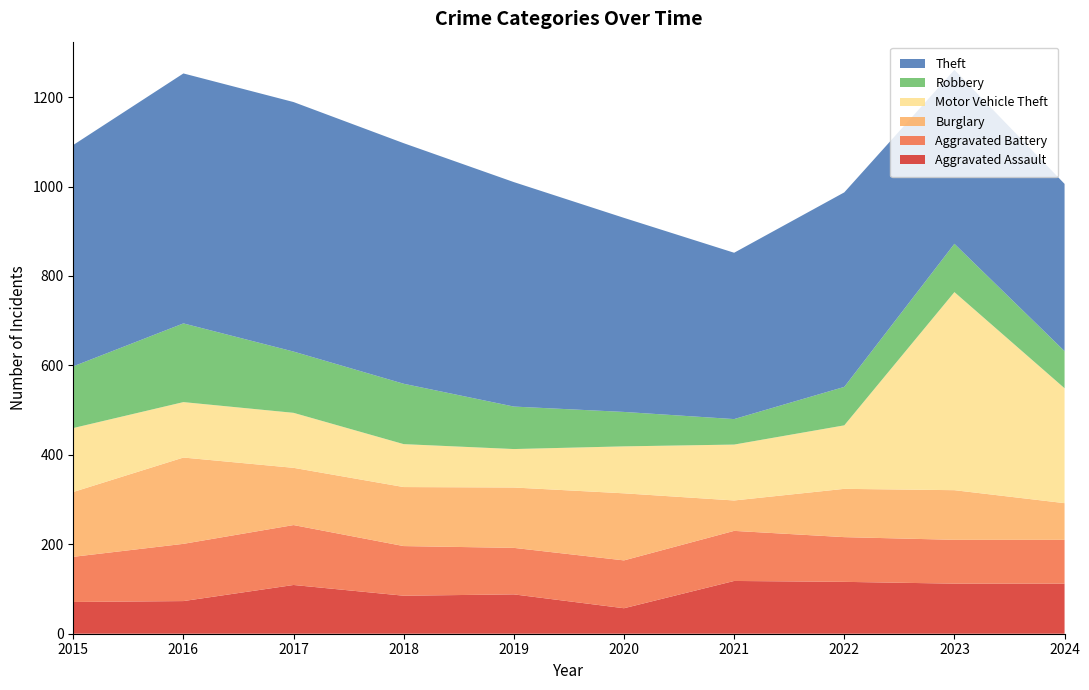

Reading left to right, what are all the values shown in this chart?

Aggravated Assault: 71	73	109	85	88	57	118	116	112	112
Aggravated Battery: 101	128	134	111	104	107	112	100	98	98
Burglary: 145	193	128	132	135	150	68	108	111	82
Motor Vehicle Theft: 143	124	123	96	86	105	125	142	443	257
Robbery: 138	176	137	135	95	77	57	86	108	83
Theft: 495	559	558	538	502	434	372	435	389	374